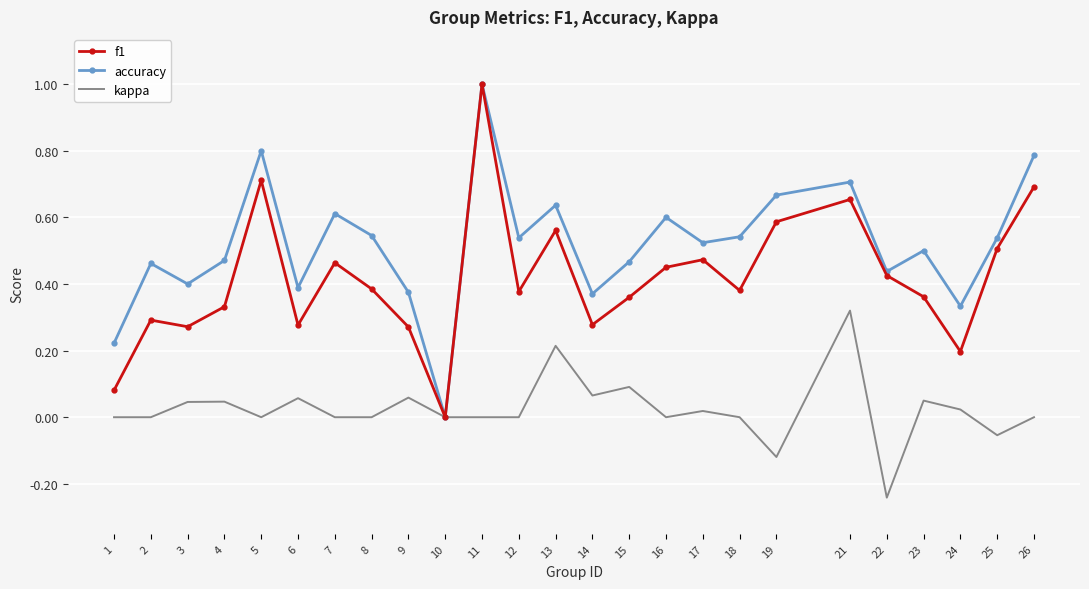

The f1 series shows 0.4 at 11. True or false?

False